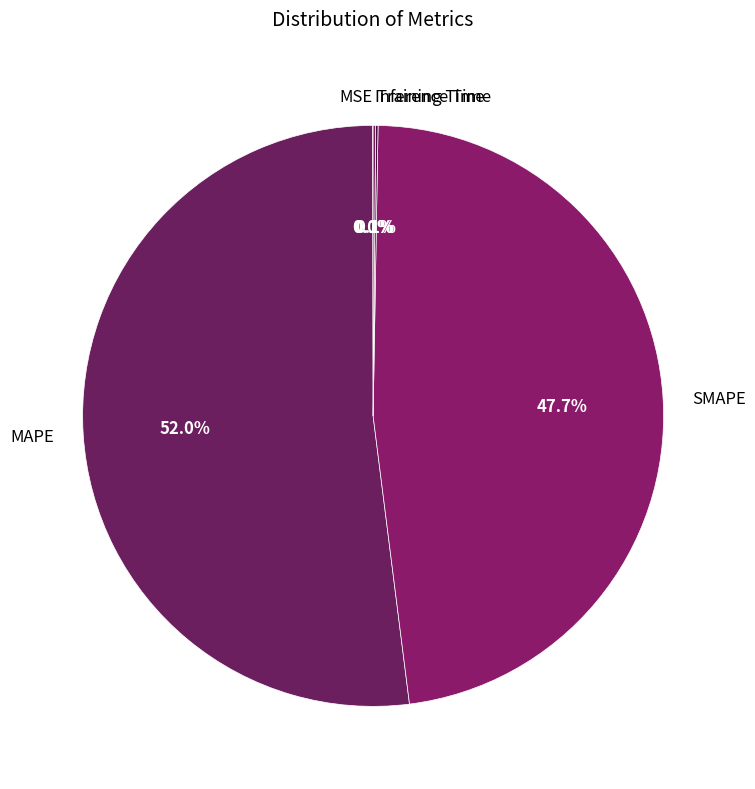

Which slice represents more than half of the pie?

MAPE